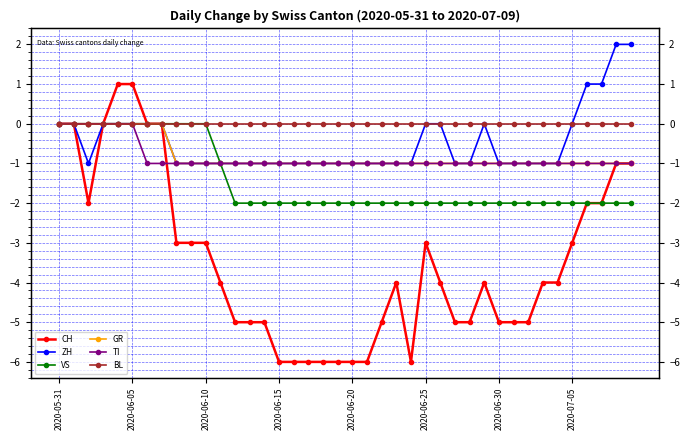

How many lines are shown in the chart?

6